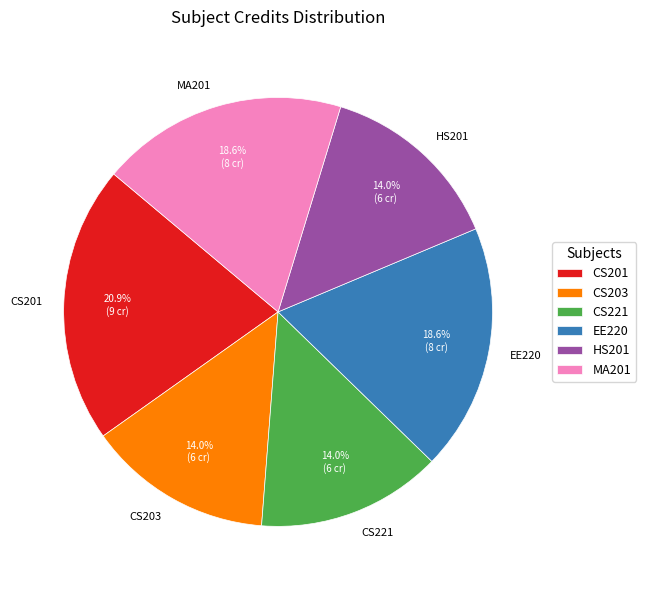

Which category has the biggest portion of the pie?

CS201